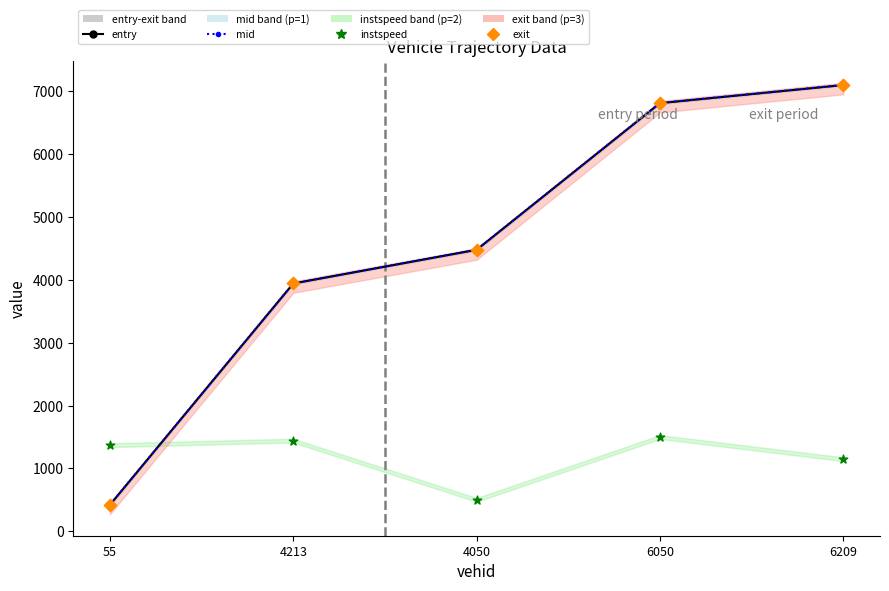

Is the value of entry at 55 greater than the value of mid at 6050?

No